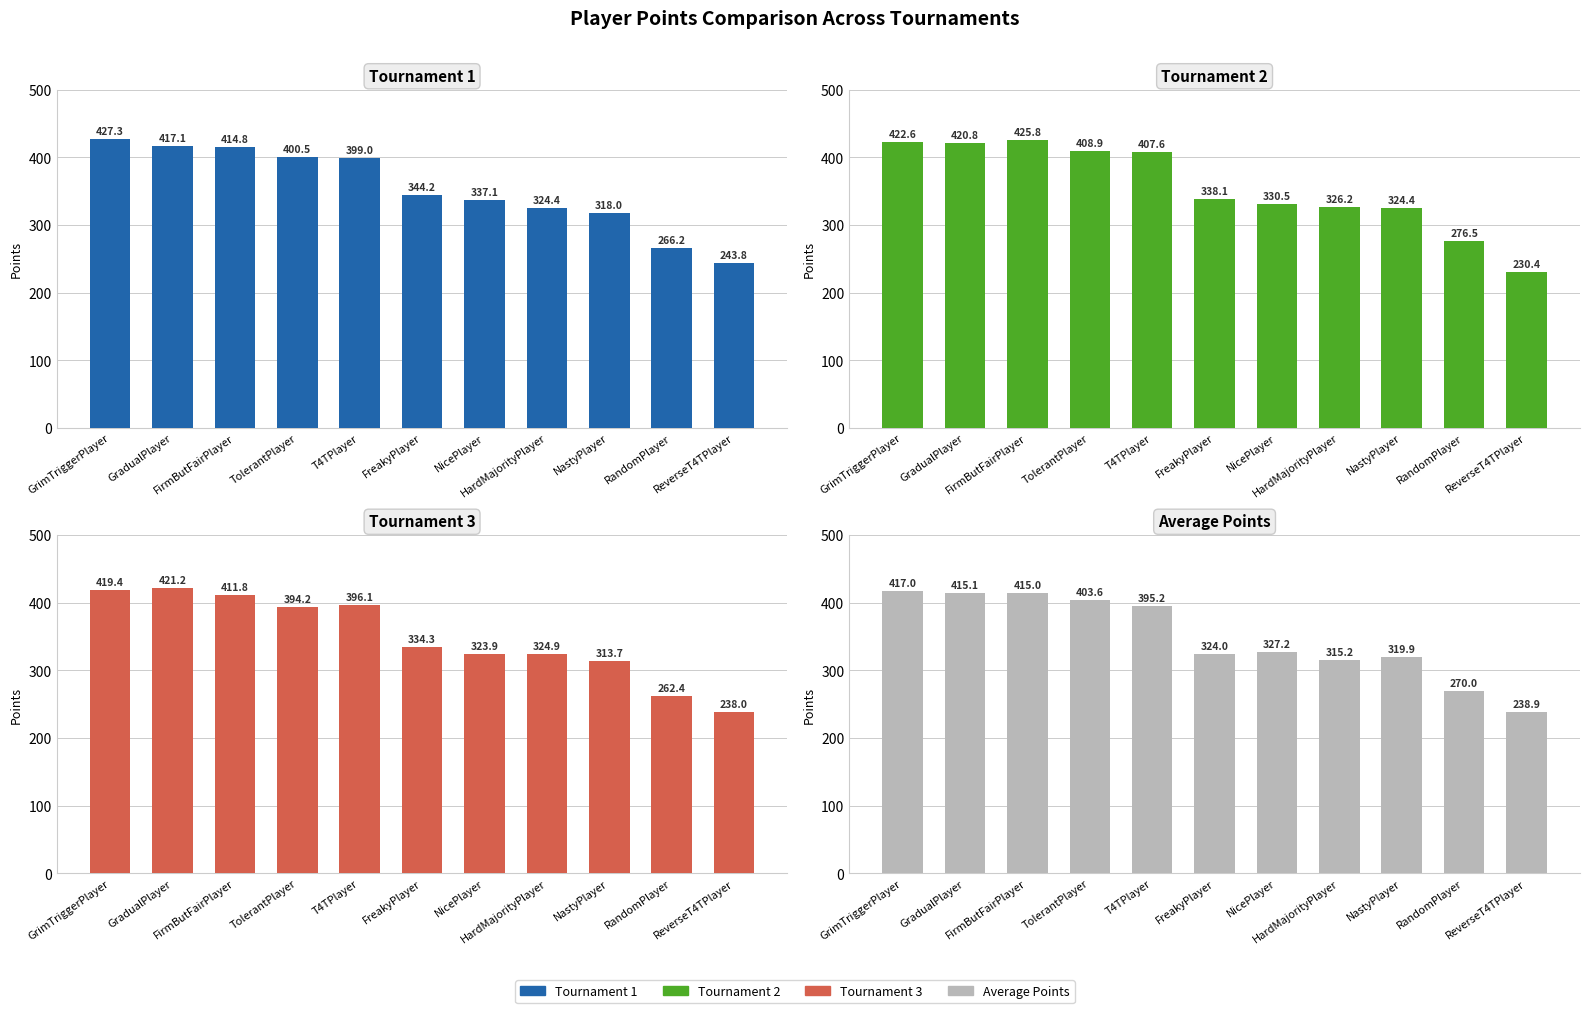

Reading right to left, extract all data points from this chart.

Tournament 1: ReverseT4TPlayer=243.8	RandomPlayer=266.2	NastyPlayer=318.0	HardMajorityPlayer=324.4	NicePlayer=337.1	FreakyPlayer=344.2	T4TPlayer=399.0	TolerantPlayer=400.5	FirmButFairPlayer=414.8	GradualPlayer=417.1	GrimTriggerPlayer=427.3
Tournament 2: ReverseT4TPlayer=230.4	RandomPlayer=276.5	NastyPlayer=324.4	HardMajorityPlayer=326.2	NicePlayer=330.5	FreakyPlayer=338.1	T4TPlayer=407.6	TolerantPlayer=408.9	FirmButFairPlayer=425.8	GradualPlayer=420.8	GrimTriggerPlayer=422.6
Tournament 3: ReverseT4TPlayer=238.0	RandomPlayer=262.4	NastyPlayer=313.7	HardMajorityPlayer=324.9	NicePlayer=323.9	FreakyPlayer=334.3	T4TPlayer=396.1	TolerantPlayer=394.2	FirmButFairPlayer=411.8	GradualPlayer=421.2	GrimTriggerPlayer=419.4
Average Points: ReverseT4TPlayer=238.9	RandomPlayer=270.0	NastyPlayer=319.9	HardMajorityPlayer=315.2	NicePlayer=327.2	FreakyPlayer=324.0	T4TPlayer=395.2	TolerantPlayer=403.6	FirmButFairPlayer=415.0	GradualPlayer=415.1	GrimTriggerPlayer=417.0